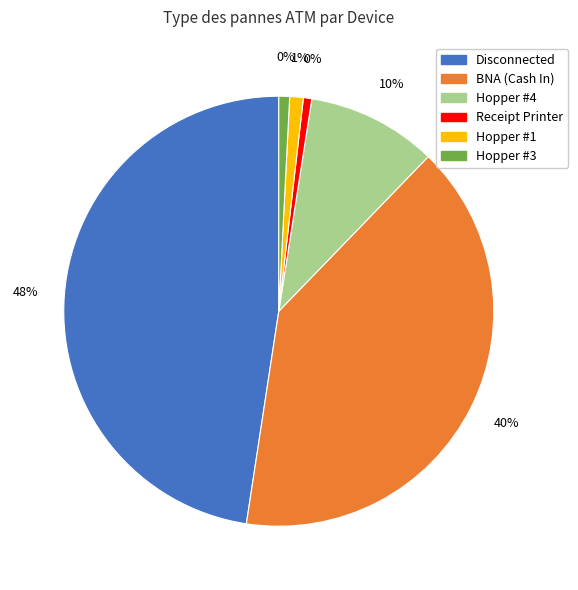

Is there a majority slice in this chart?

No